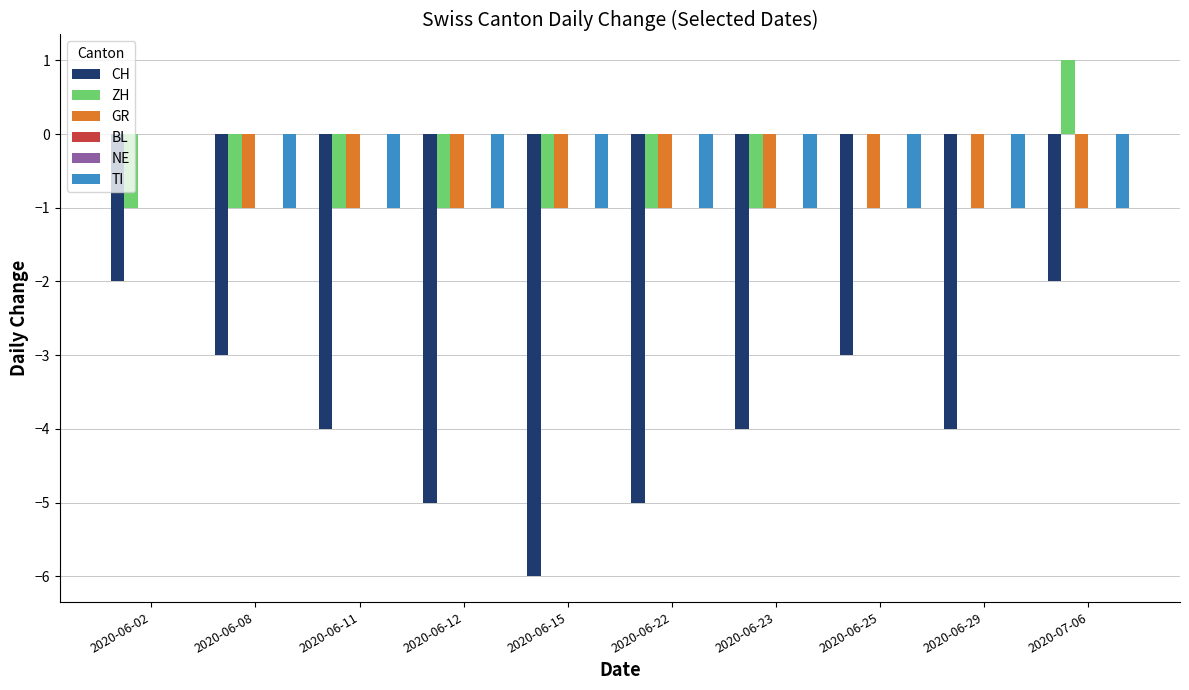

Does the chart contain stacked bars?

No